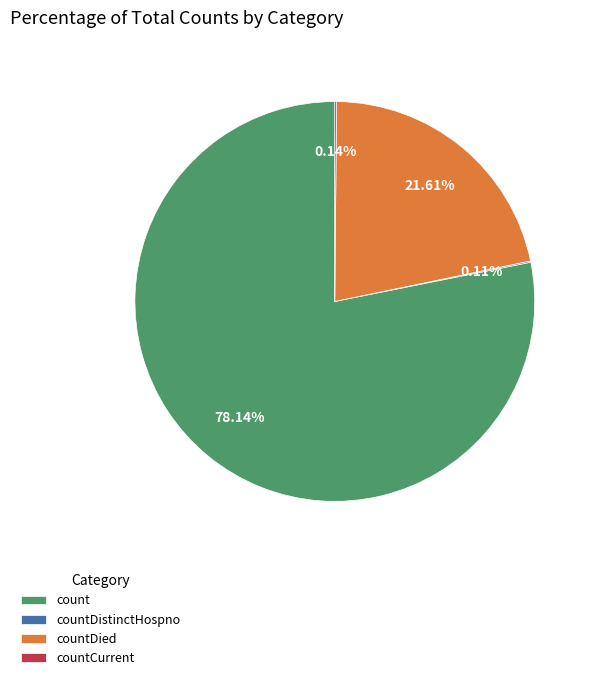

Which slice represents more than half of the pie?

count